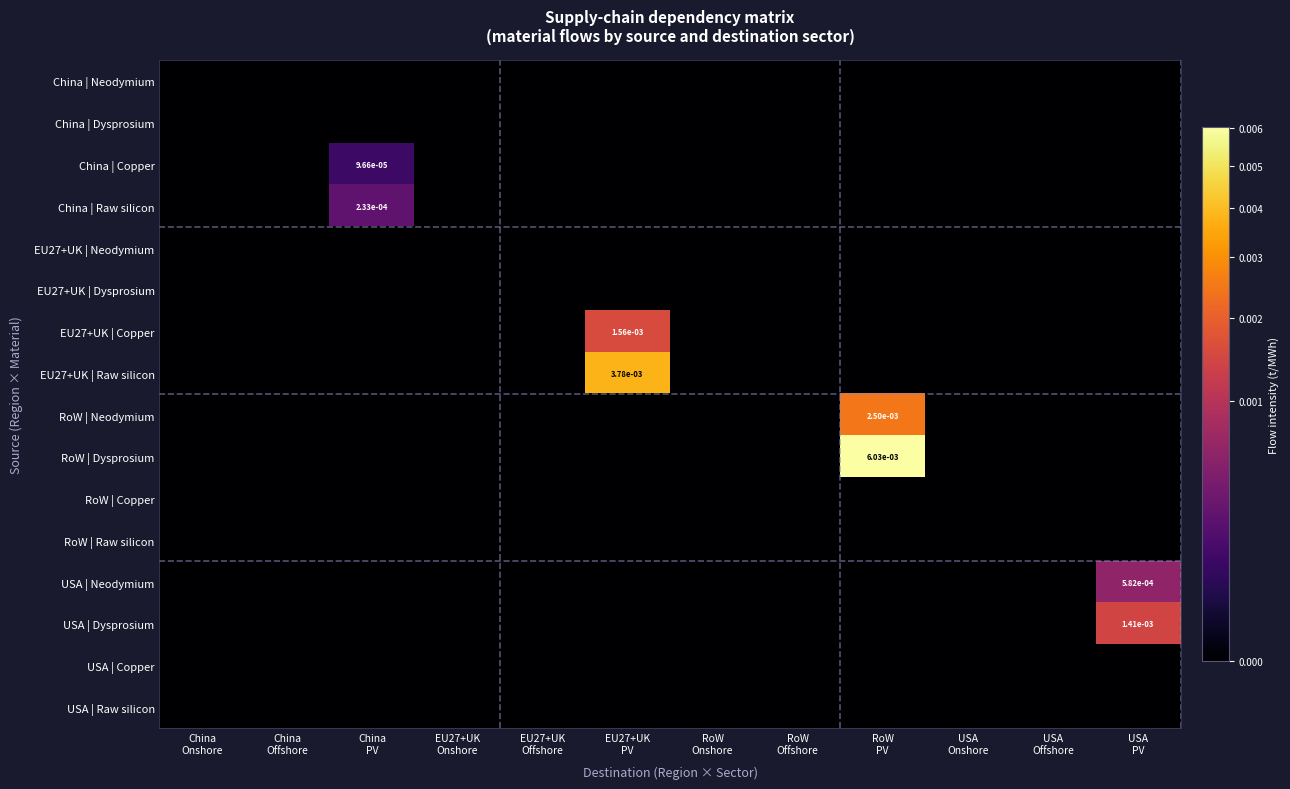

List the labels in order of USA | Copper value, largest first.

China Onshore, China Offshore, China PV, EU27+UK Onshore, EU27+UK Offshore, EU27+UK PV, RoW Onshore, RoW Offshore, RoW PV, USA Onshore, USA Offshore, USA PV